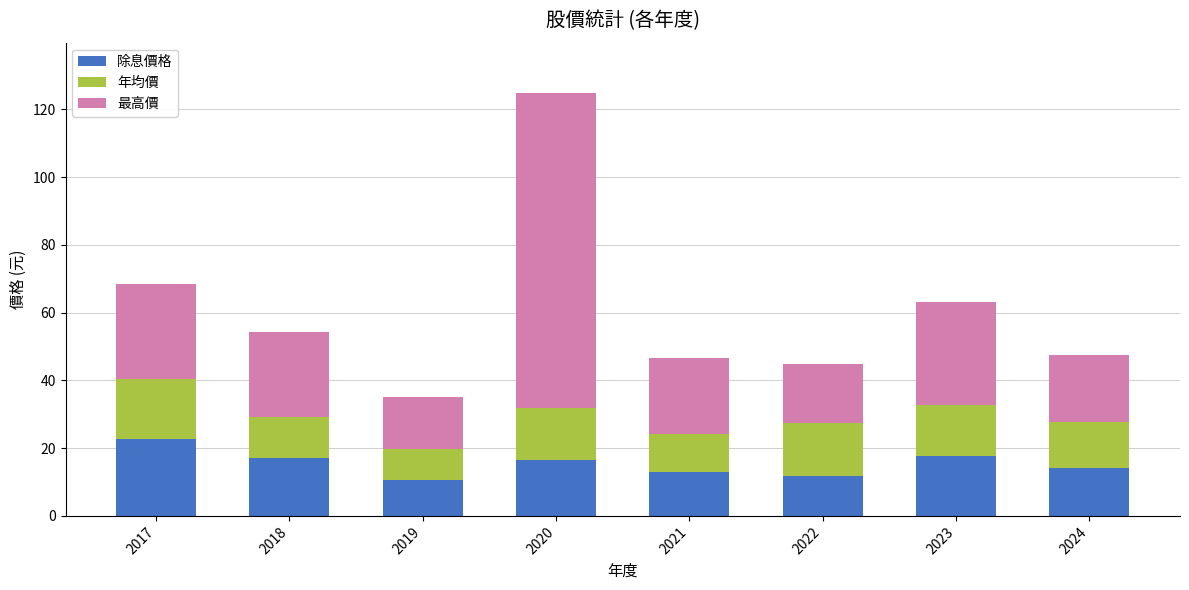

What is the highest value of the 除息價格 series?

22.8